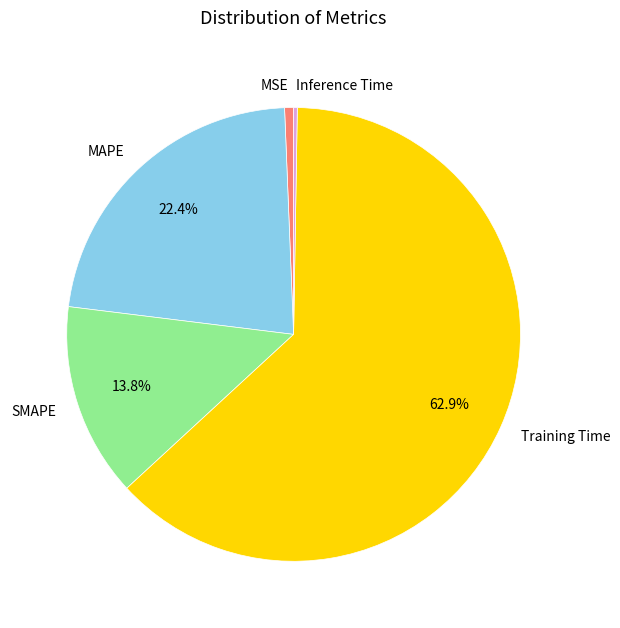

To the nearest percent, what portion does Training Time represent?

63%